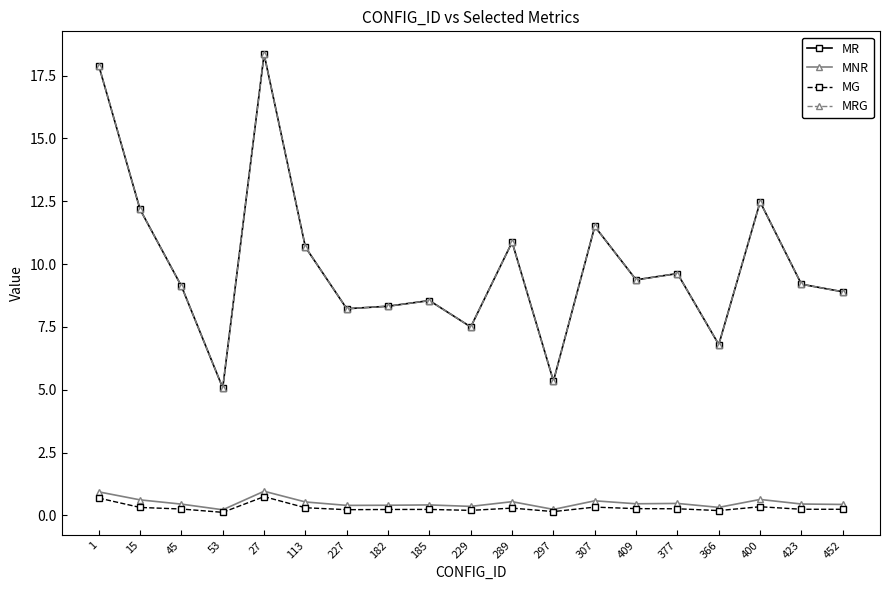

At 1, list the series in order from largest to smallest.

MR, MRG, MNR, MG